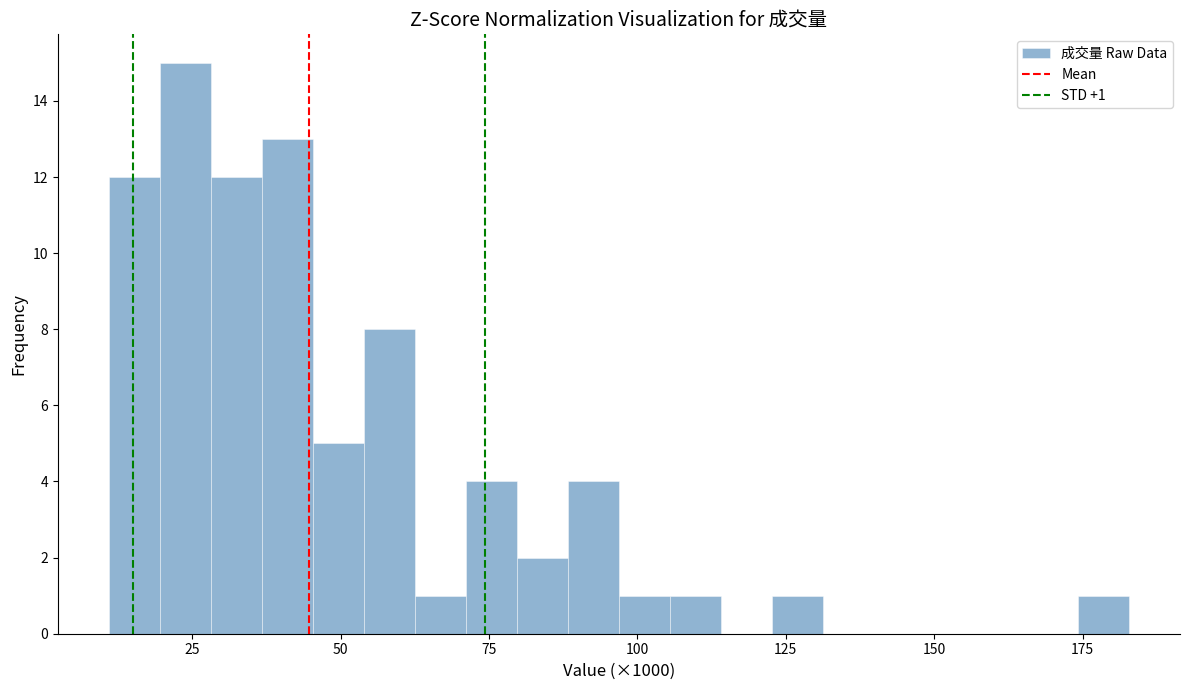

Around what value on the x-axis is the tallest bar? Give the approximate position of its centre, as read against the axis.

25